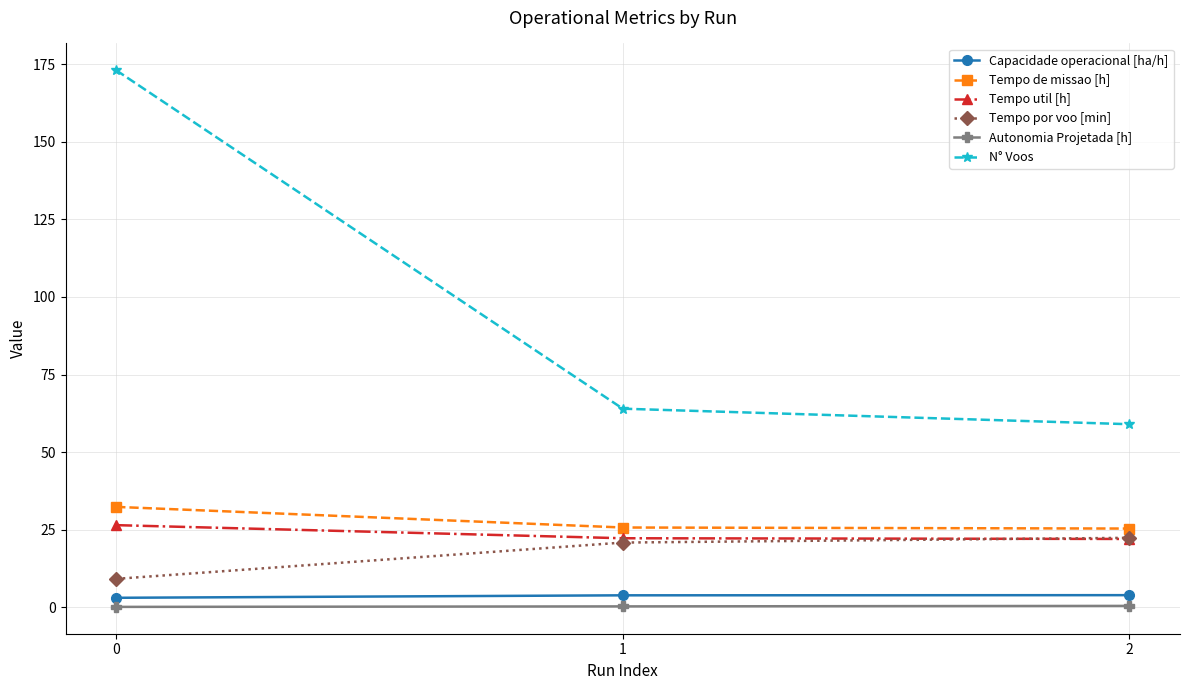

What is the difference between the N° Voos values at 0 and 2?

114.0